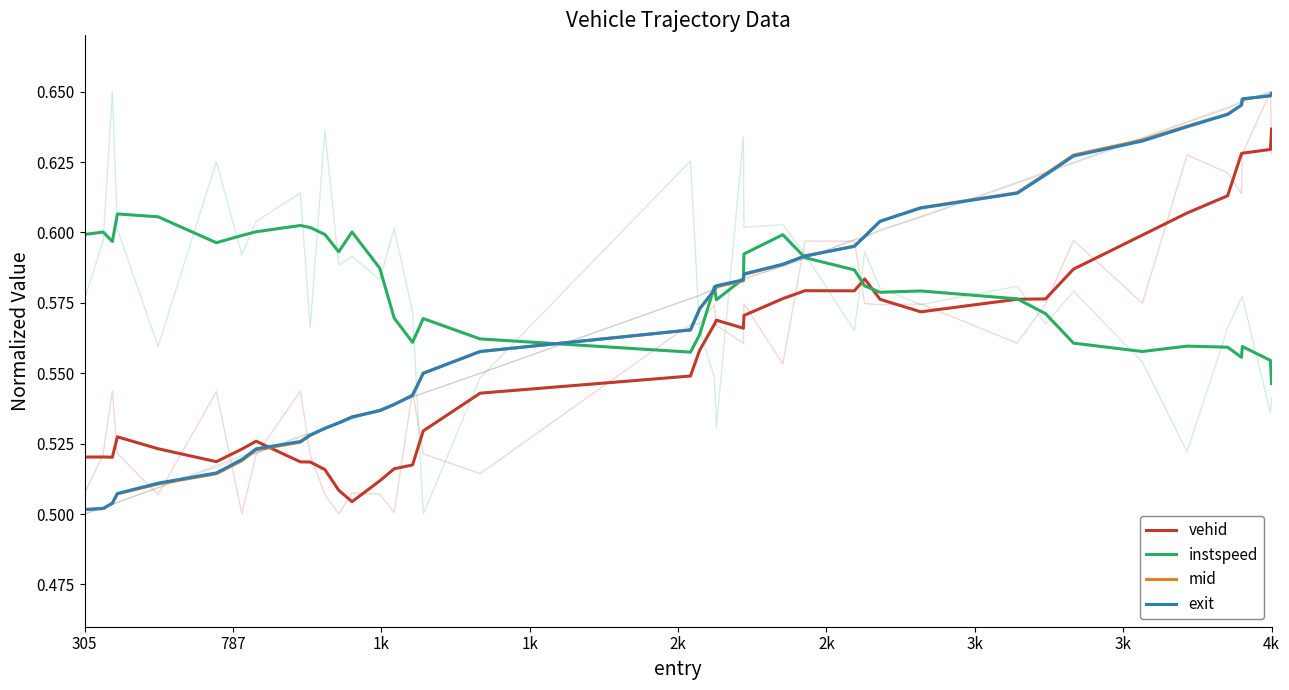

At which label is mid closest to 0?

305